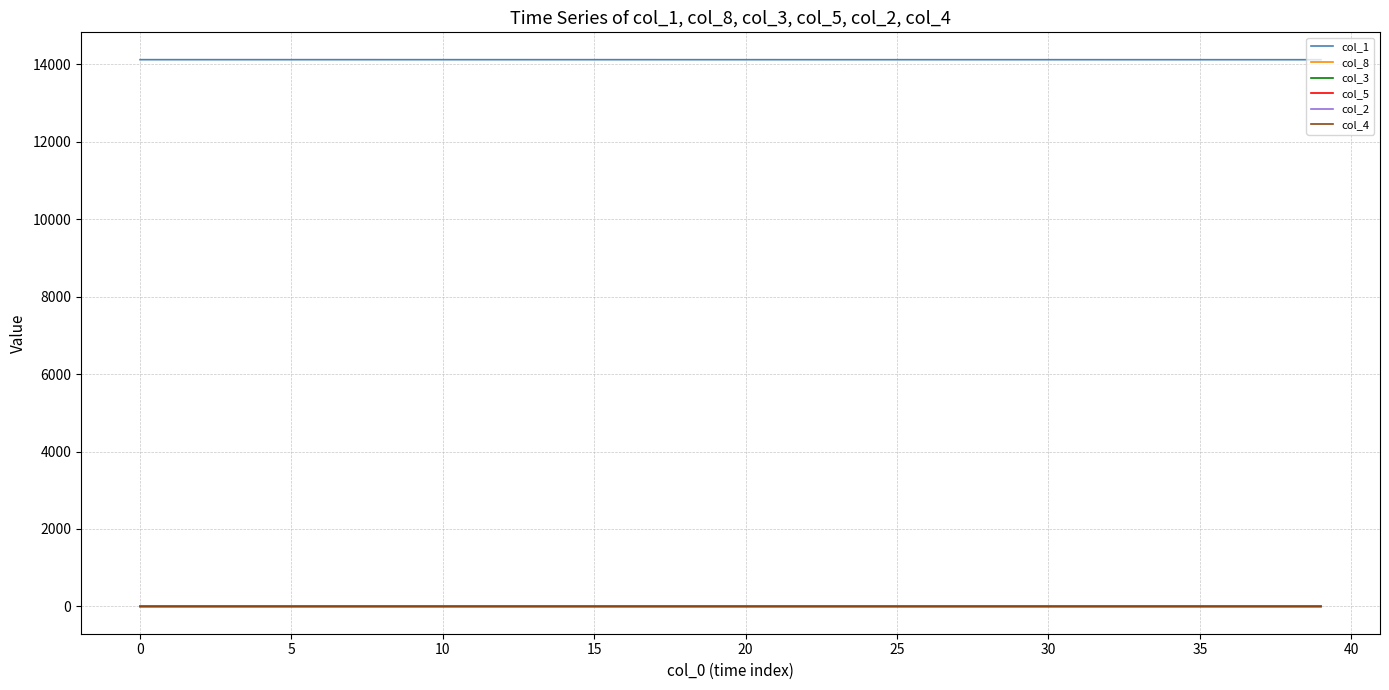

What are all the series names shown in the legend?

col_1, col_8, col_3, col_5, col_2, col_4